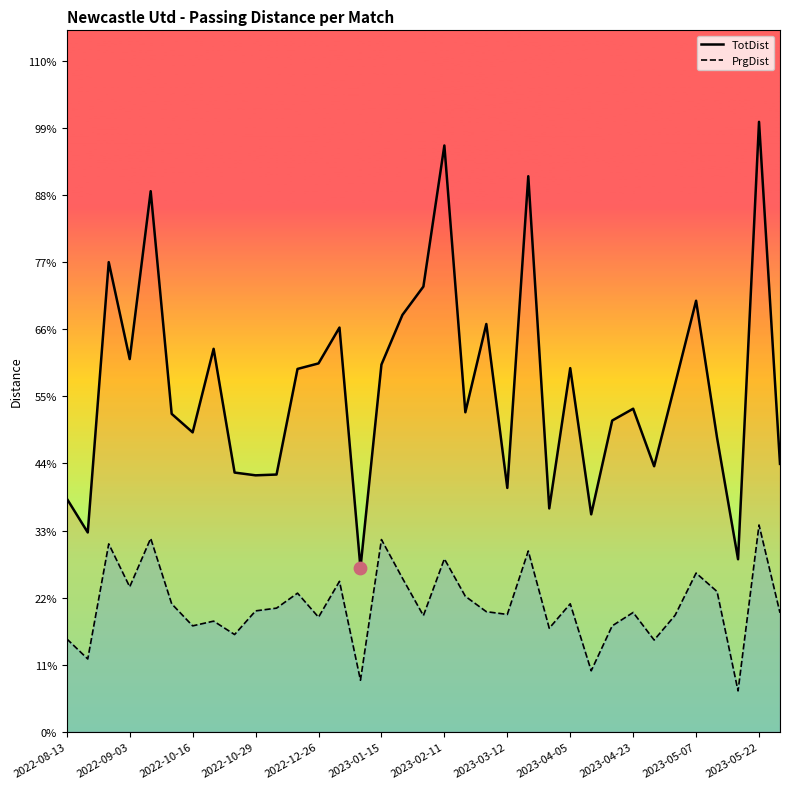

Is the value of TotDist at 28 greater than the value of PrgDist at 24?

Yes